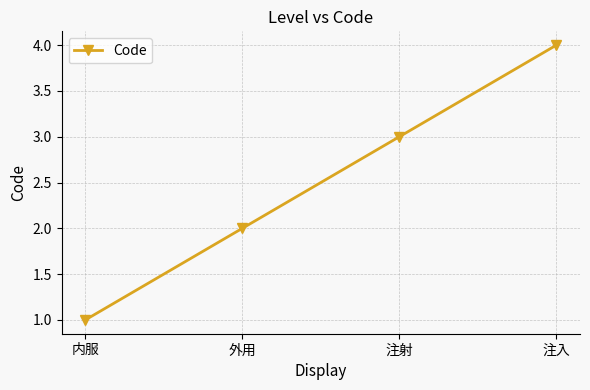

What value does the data have at 注射?

3